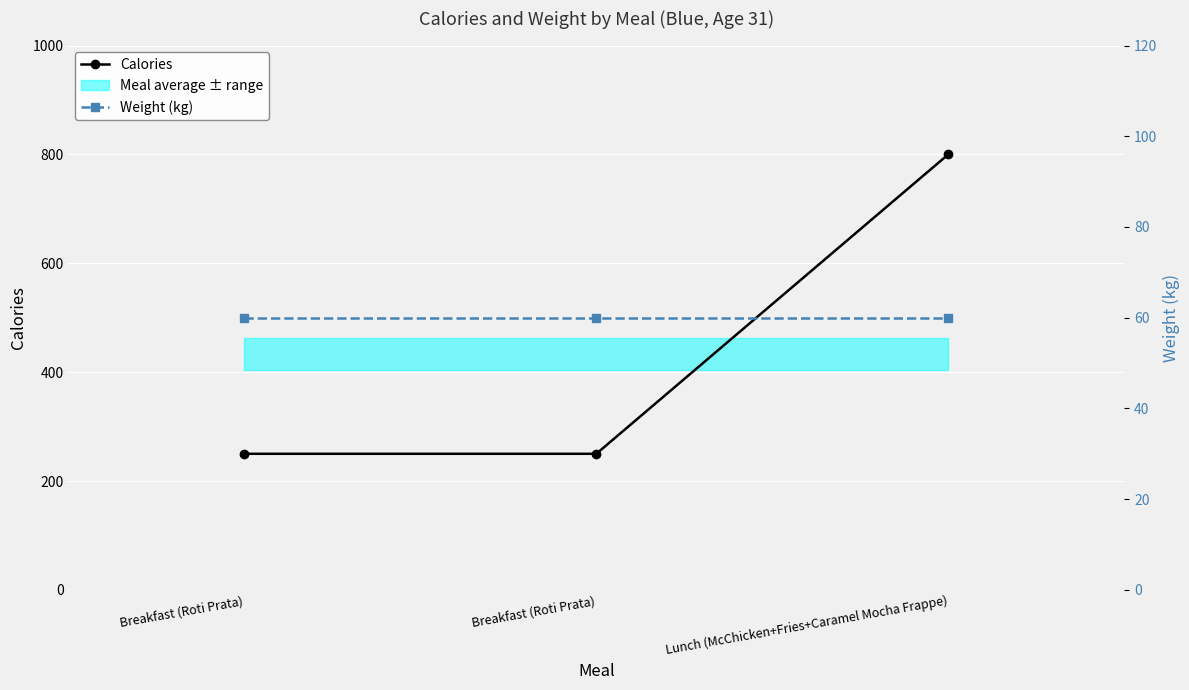

Reading left to right, transcribe all the data shown in this chart.

Calories: Breakfast (Roti Prata)=250	Breakfast (Roti Prata)=250	Lunch (McChicken+Fries+Caramel Mocha Frappe)=800
Weight (kg): Breakfast (Roti Prata)=60	Breakfast (Roti Prata)=60	Lunch (McChicken+Fries+Caramel Mocha Frappe)=60